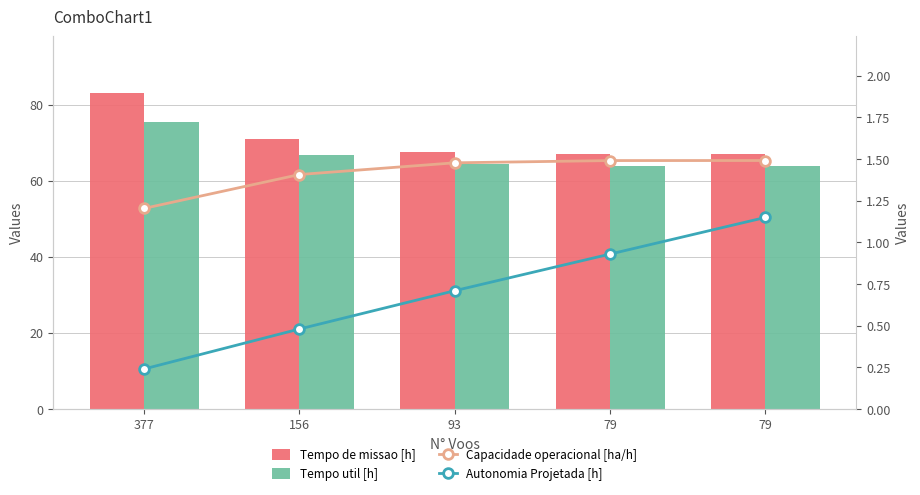

How many data points does each series have?

5